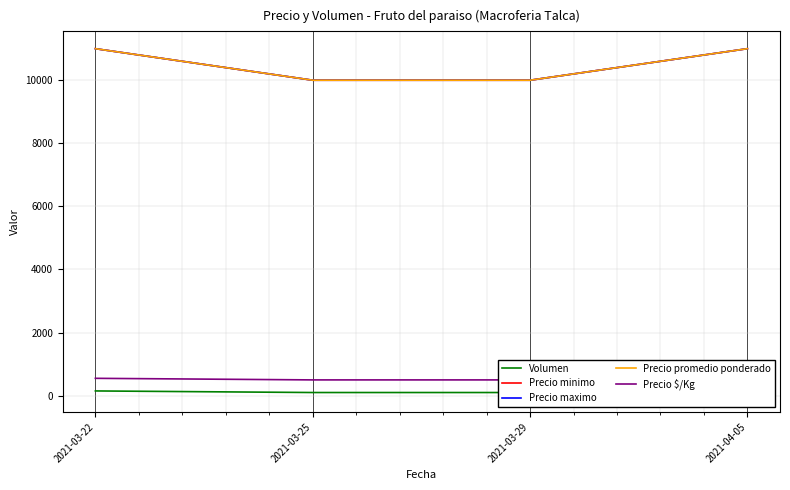

At which label is Volumen closest to 90?

2021-03-25